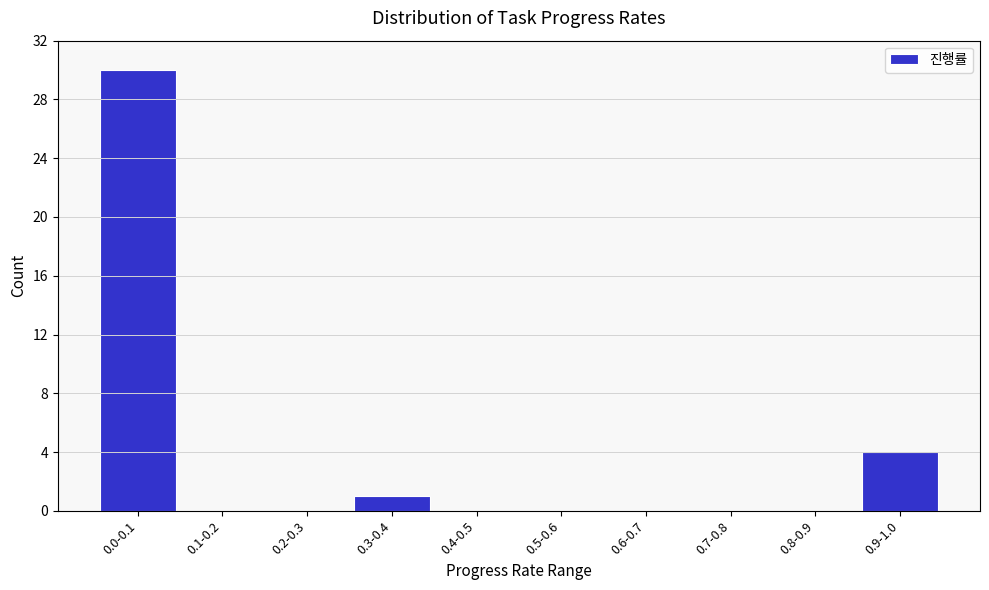

Reading left to right, extract all data points from this chart.

0.0-0.1=30	0.1-0.2=0	0.2-0.3=0	0.3-0.4=1	0.4-0.5=0	0.5-0.6=0	0.6-0.7=0	0.7-0.8=0	0.8-0.9=0	0.9-1.0=4